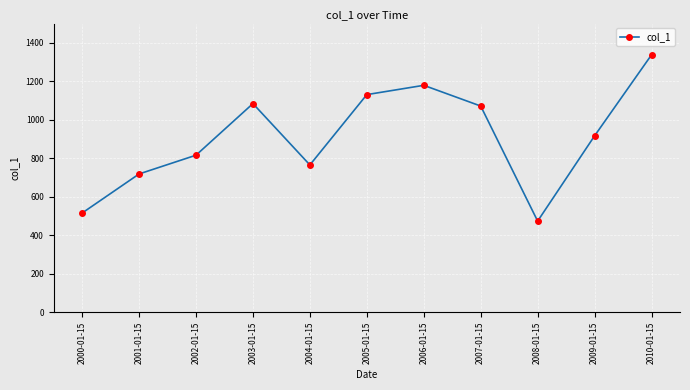

How many values are below 916?

5